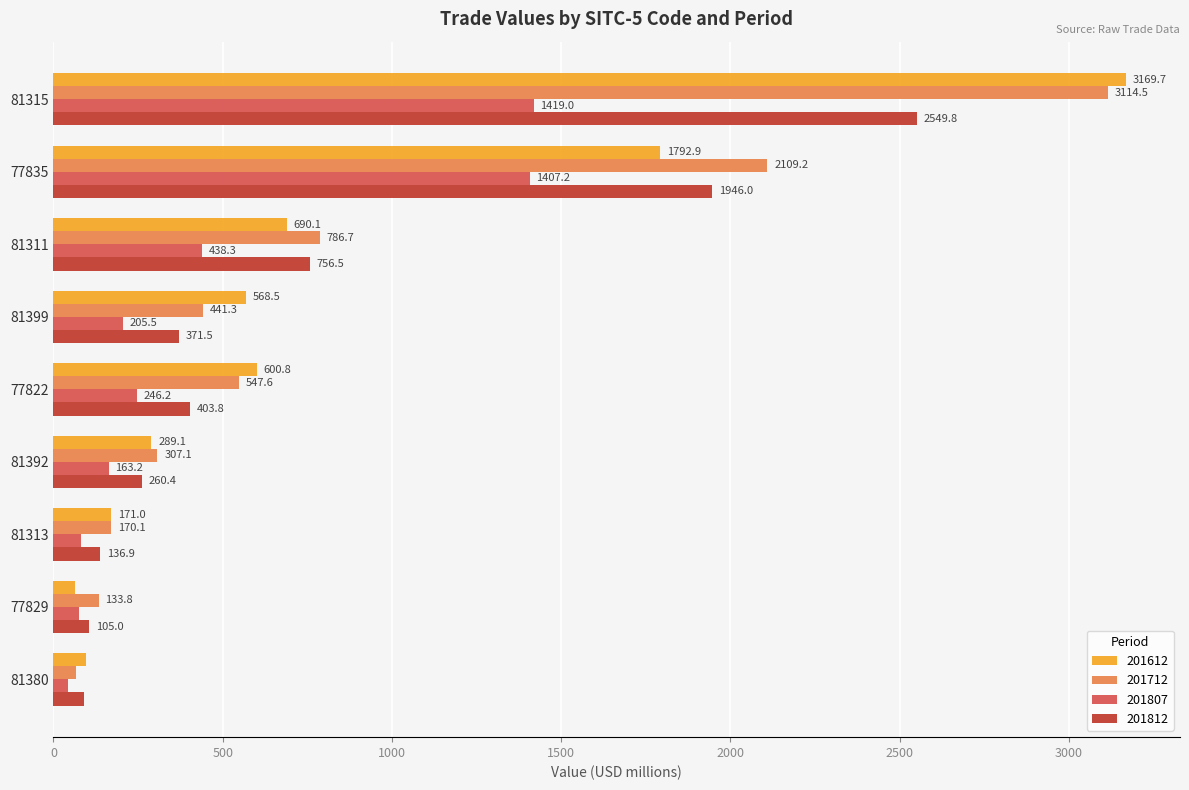

Between 81315 and 81392, which series saw the biggest shift?

201612